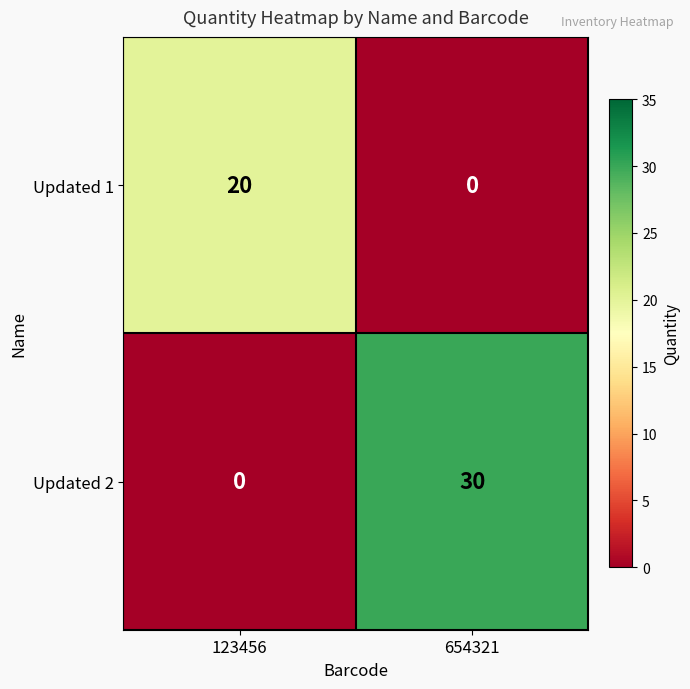

Reading left to right, list all the values displayed in this chart.

Updated 1: 20	0
Updated 2: 0	30